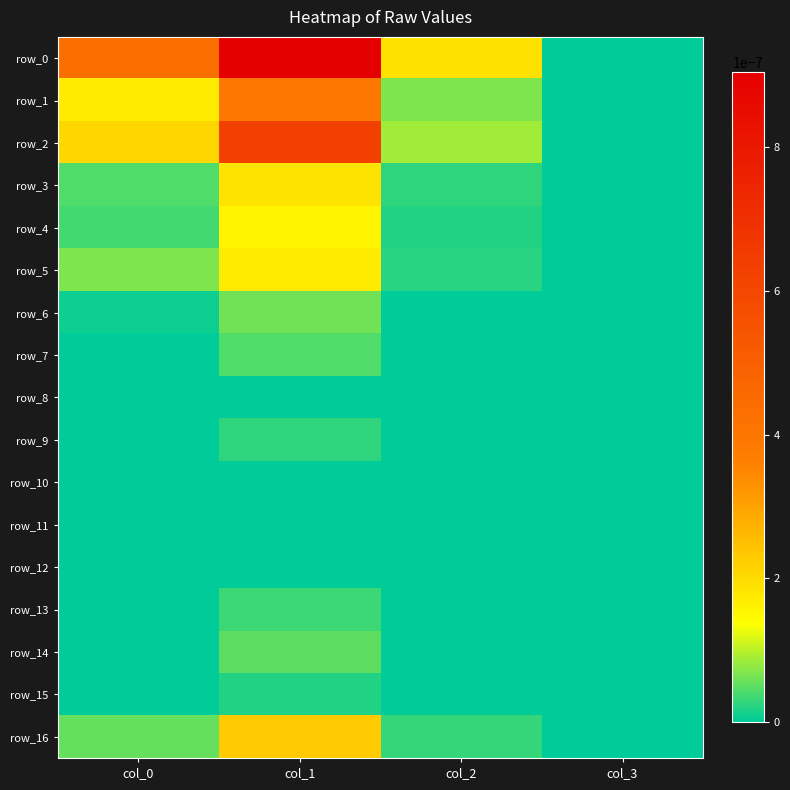

At which category is the sum across all series the highest?

col_1